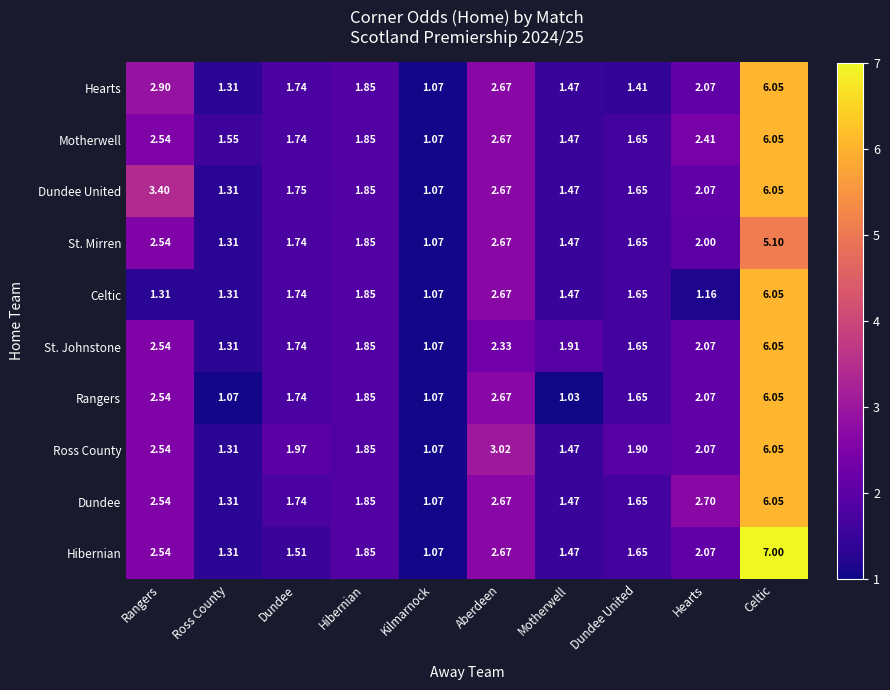

At which label does Hibernian reach its peak?

Celtic